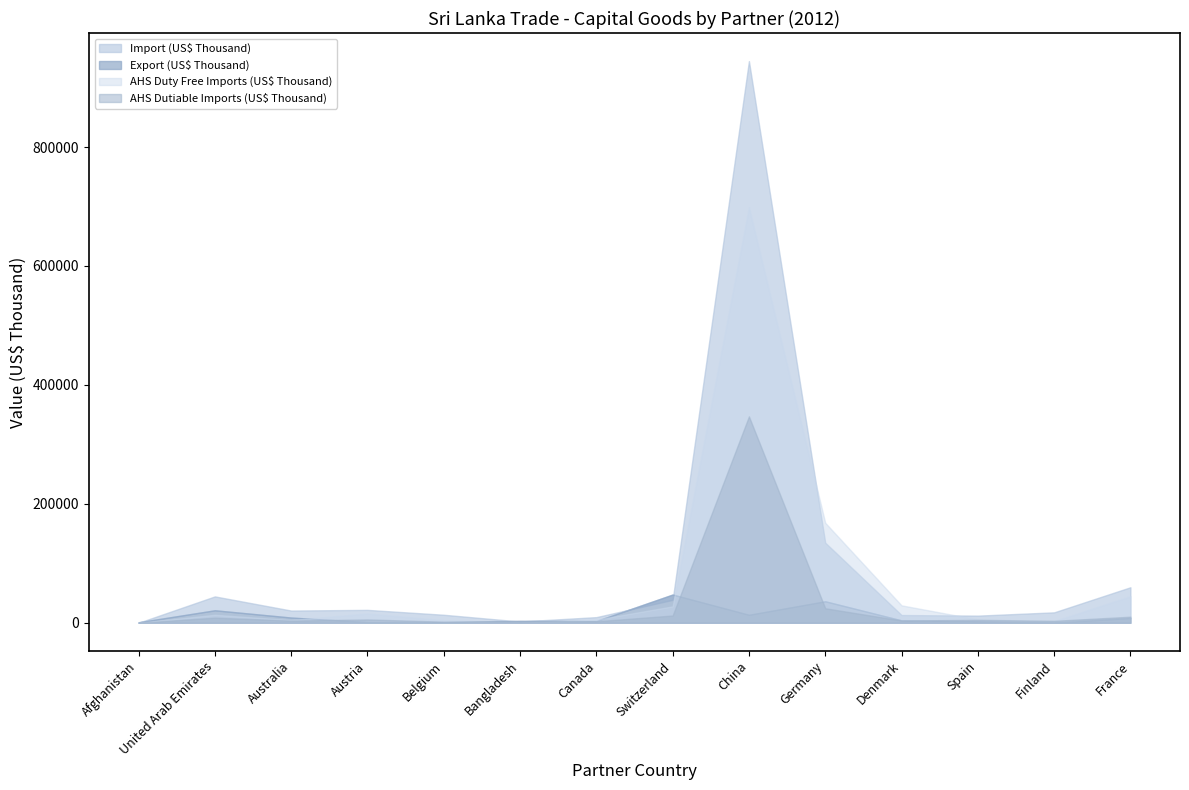

What is the minimum value for Export (US$ Thousand)?

99.3